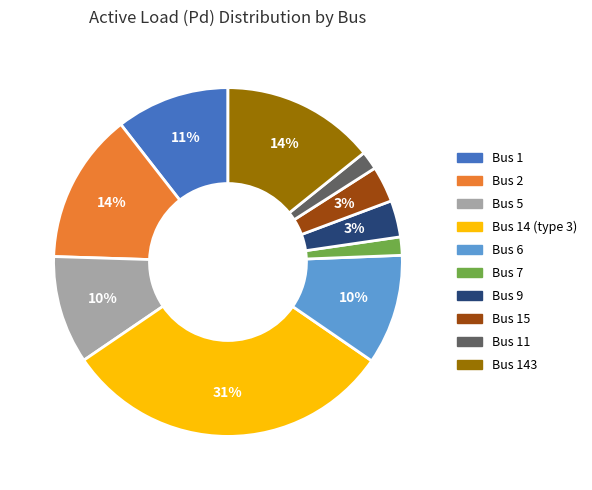

Is there any slice that represents more than half of the pie?

No